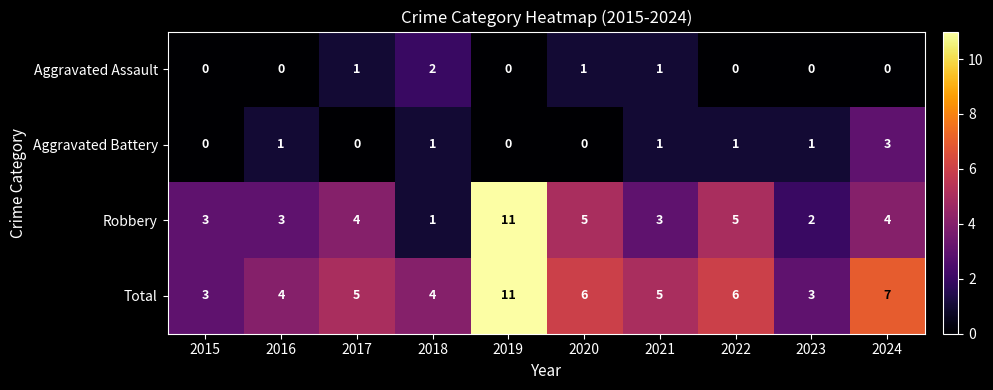

What is the maximum value for Robbery?

11